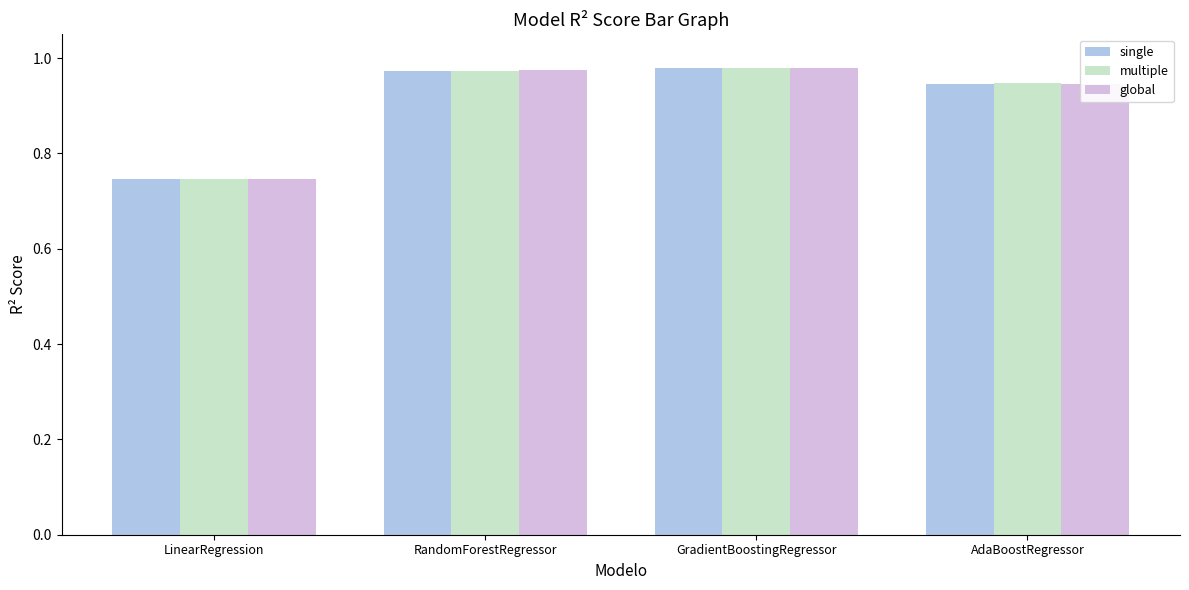

What is the sum of all multiple values?

3.6